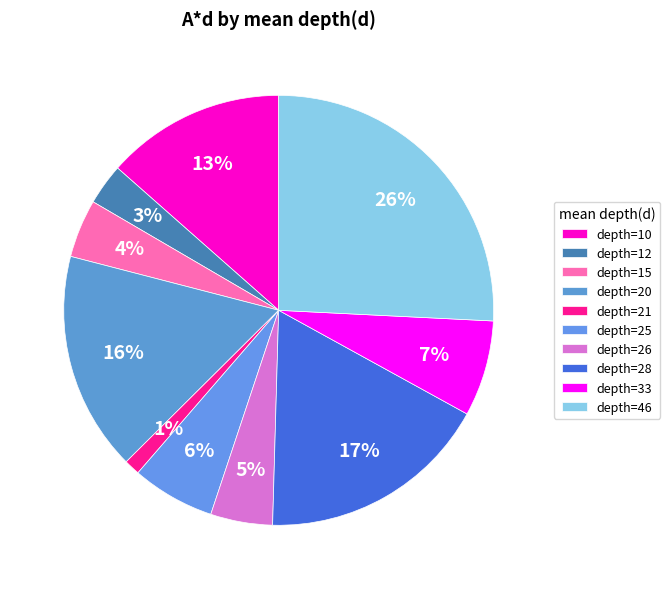

To the nearest percent, what is the average slice percentage?

10%